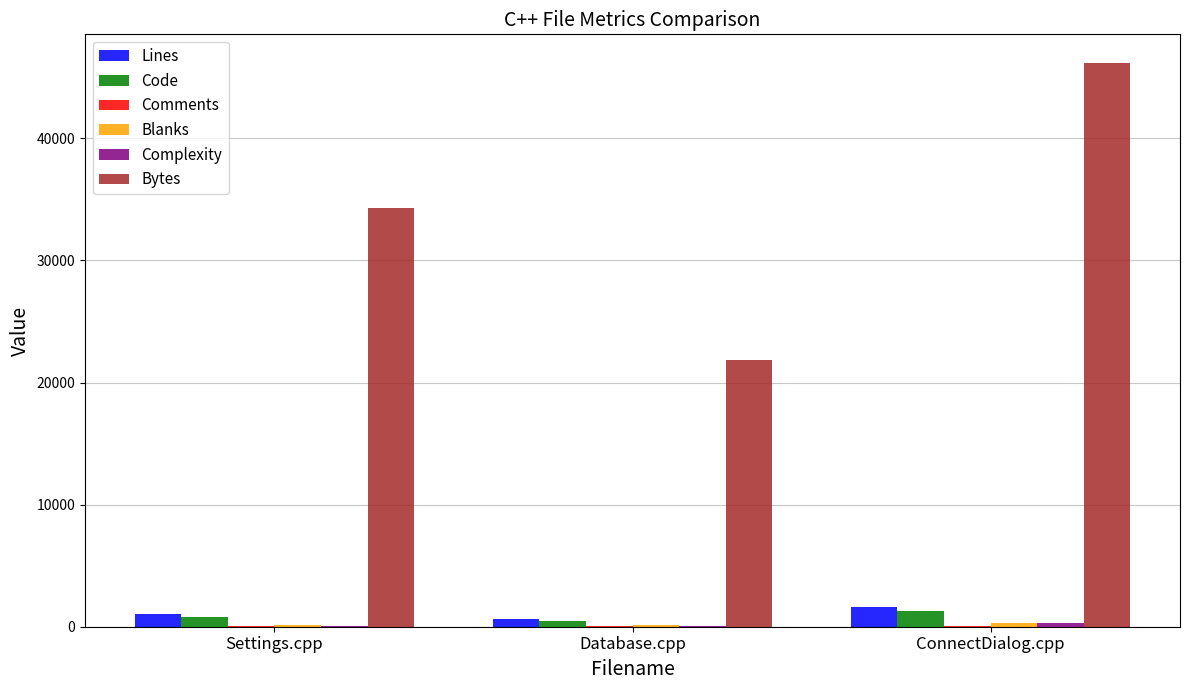

The value of Code at ConnectDialog.cpp is 1250. True or false?

True